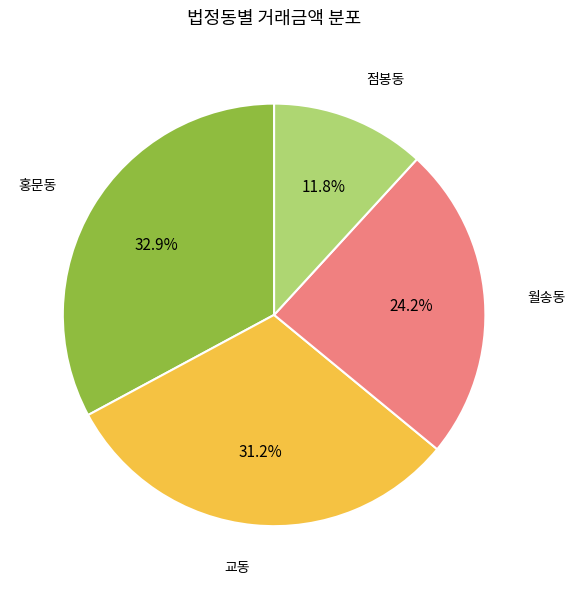

To the nearest percent, what is the average slice percentage?

25%